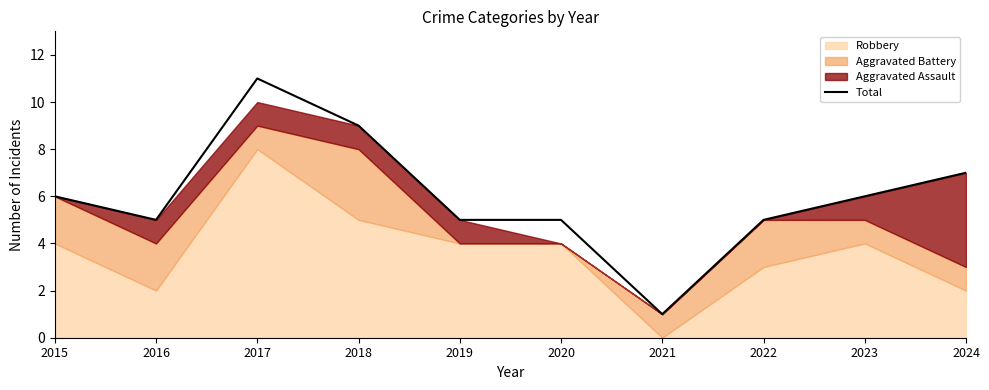

Does the chart have visible grid lines?

No